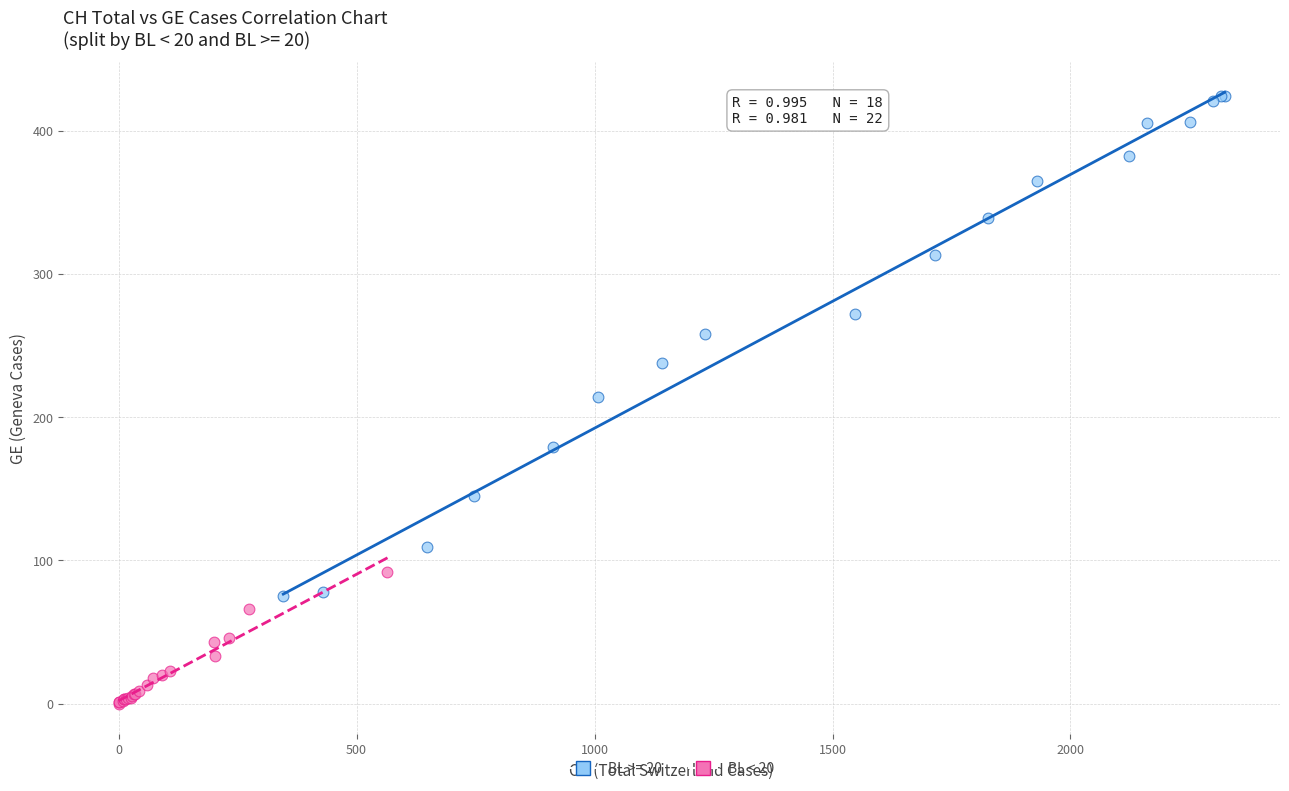

Which series reaches the minimum Y coordinate?

BL < 20